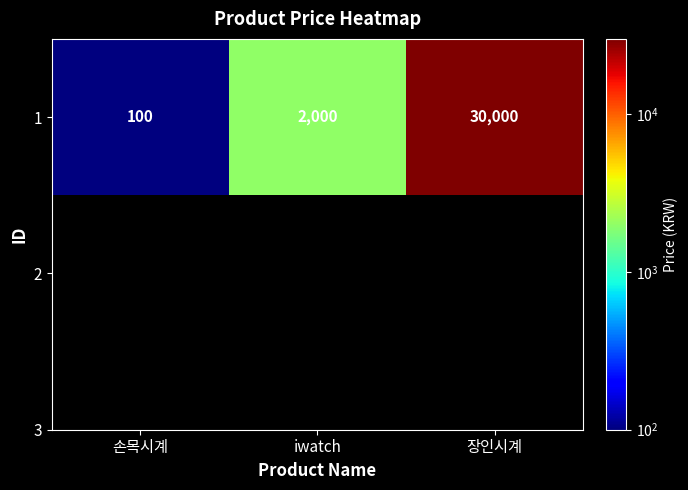

The value at iwatch is 491. True or false?

False